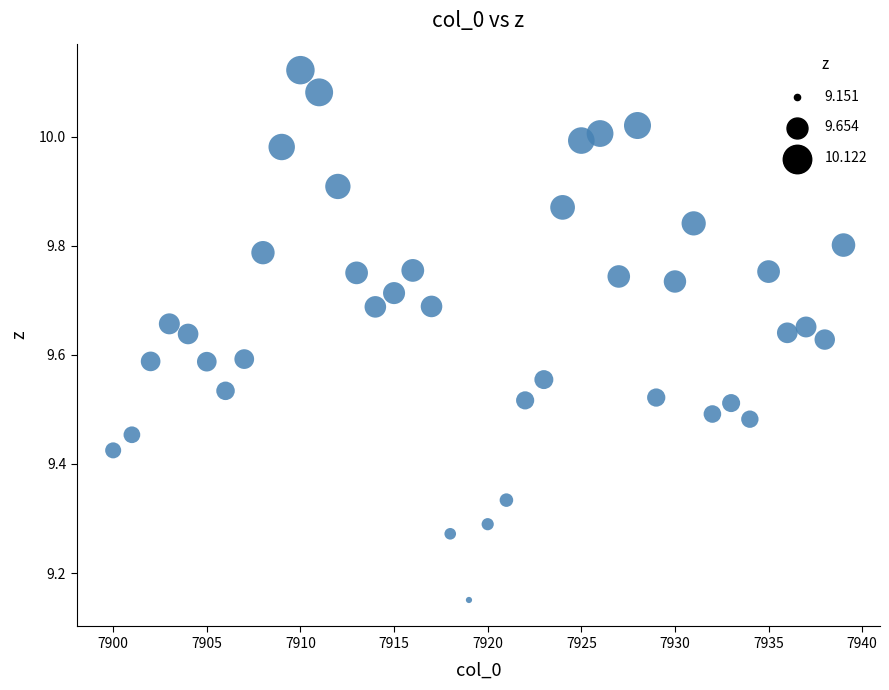

What is the range of Y values (max minus min)?

1.0